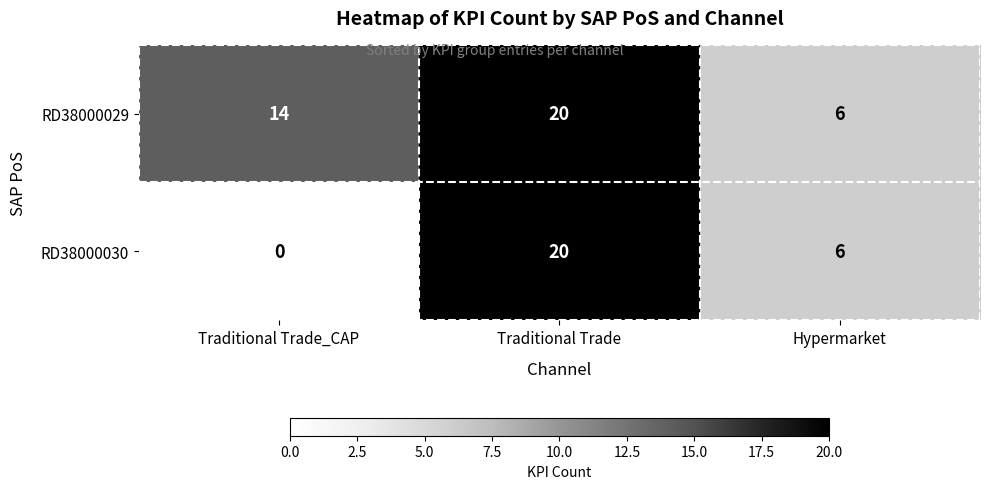

Between Traditional Trade_CAP and Traditional Trade, which series saw the biggest shift?

RD38000030